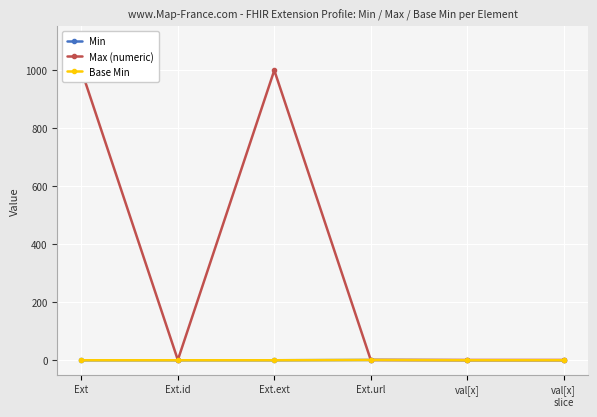

What is the average value of the Max (numeric) series?

334